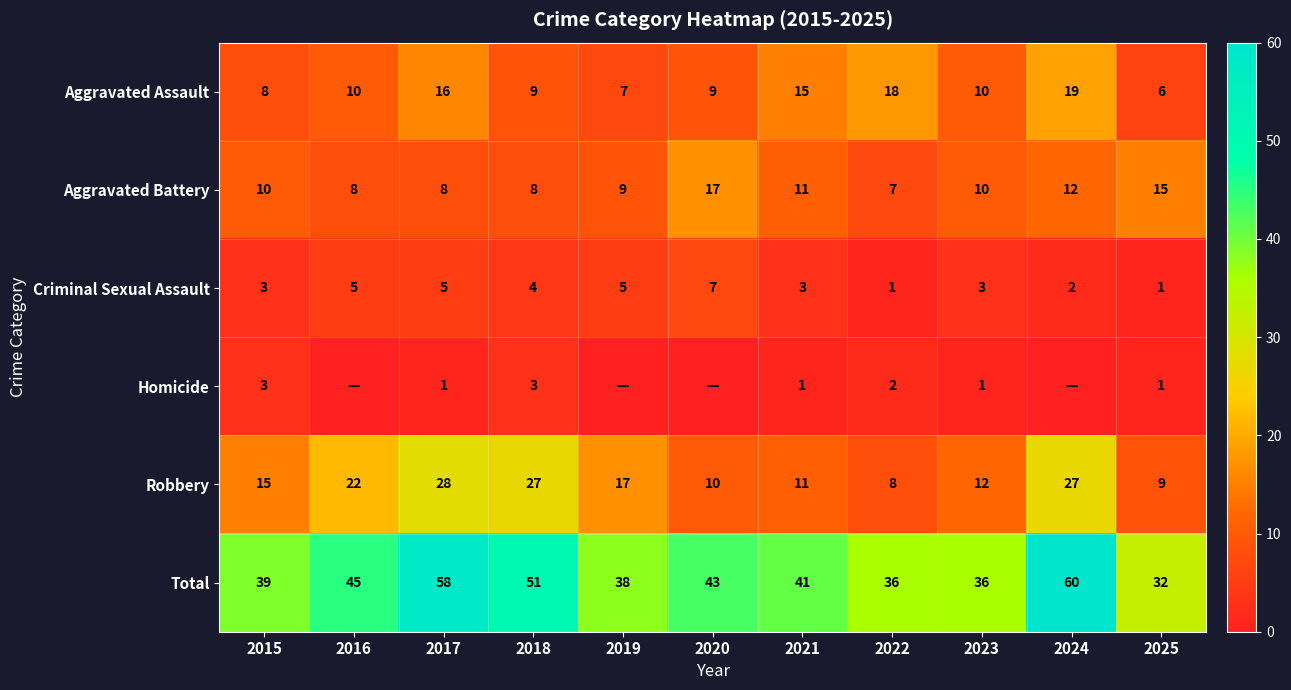

What is the highest value of the Criminal Sexual Assault series?

7